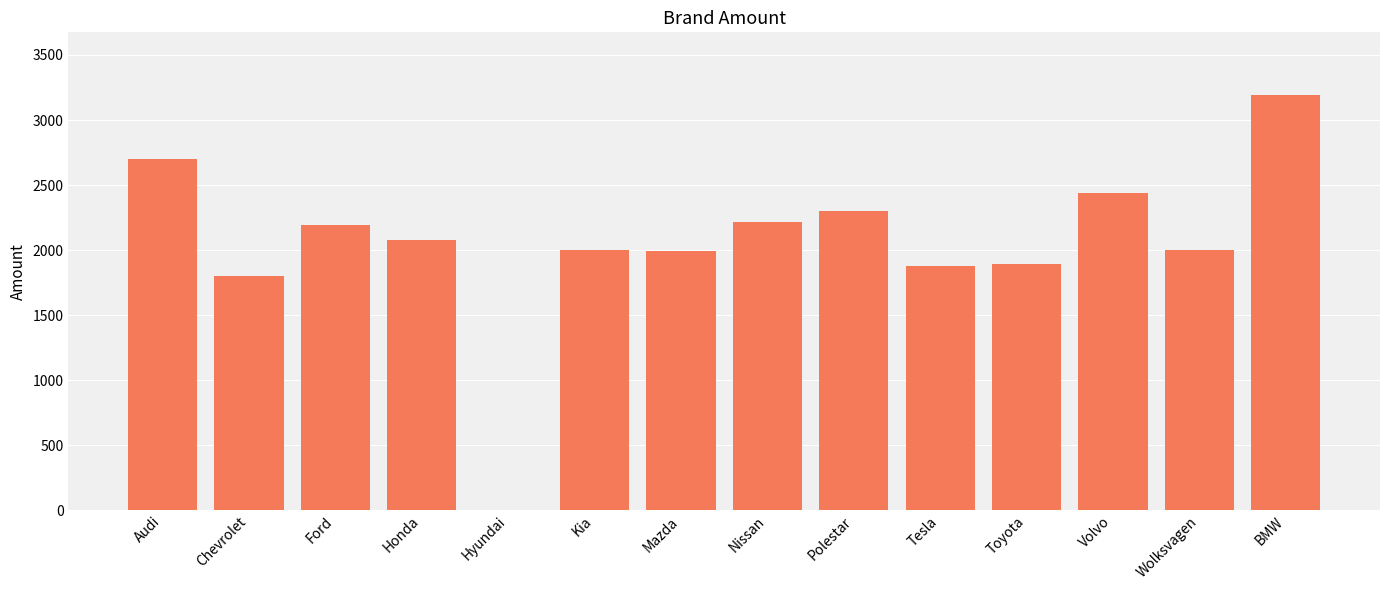

How many values are above zero?

13